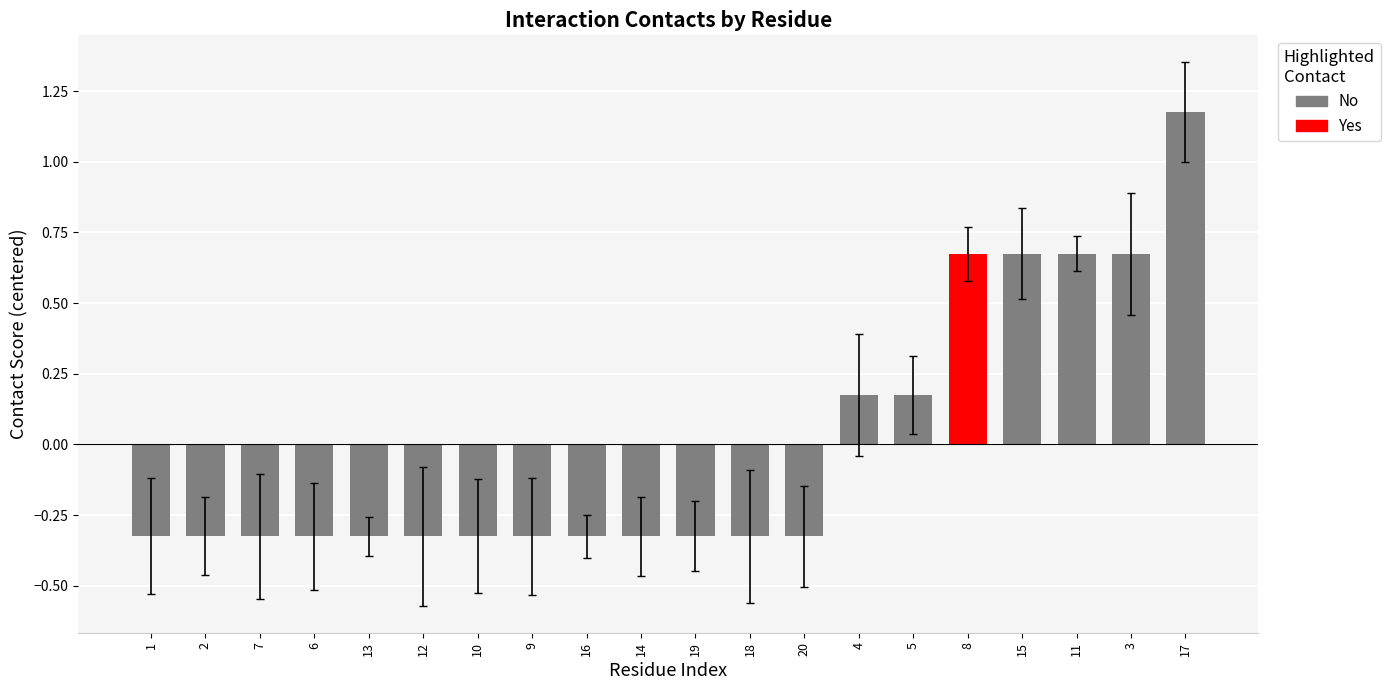

What is the label of the 17th bar from the right?

6